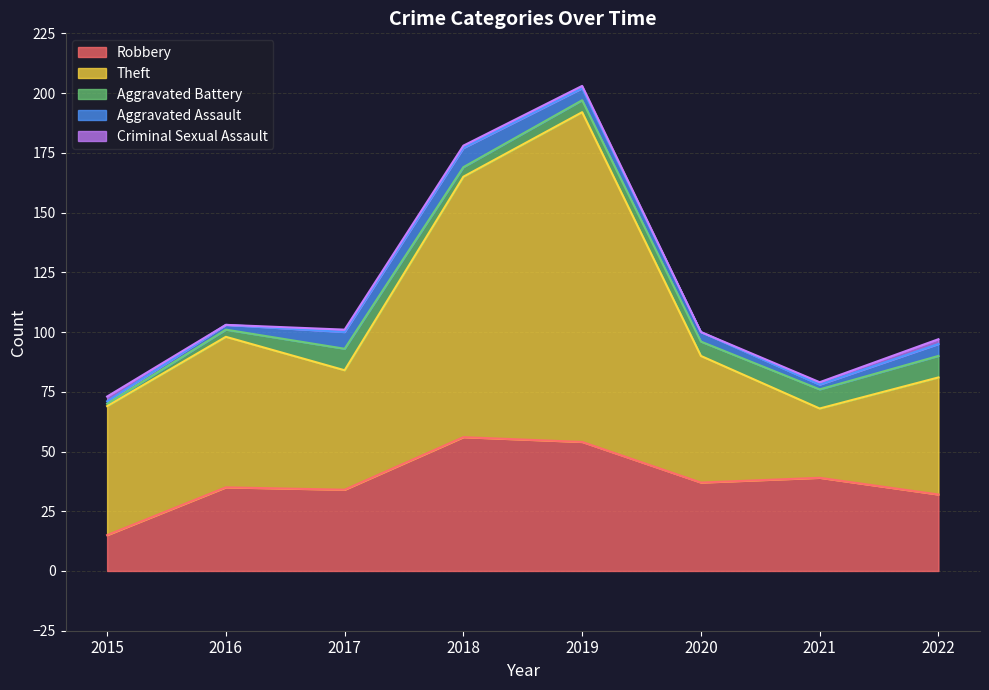

What is the value of the Robbery point at the 2nd from the left?

35